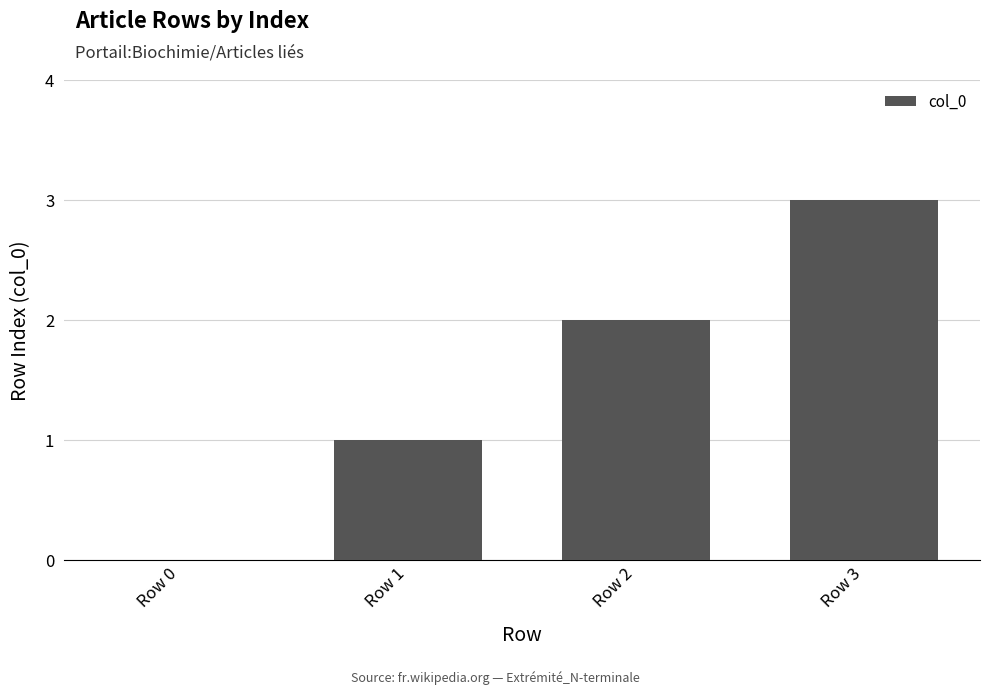

Which category has the highest value across all series?

Row 3